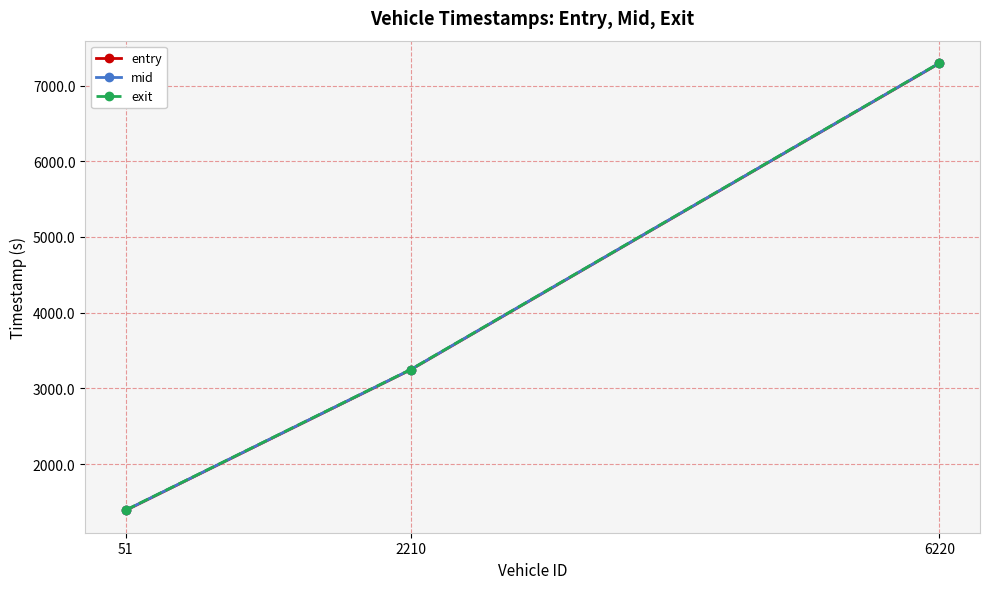

Is the value of exit at 6220 greater than the value of mid at 51?

Yes